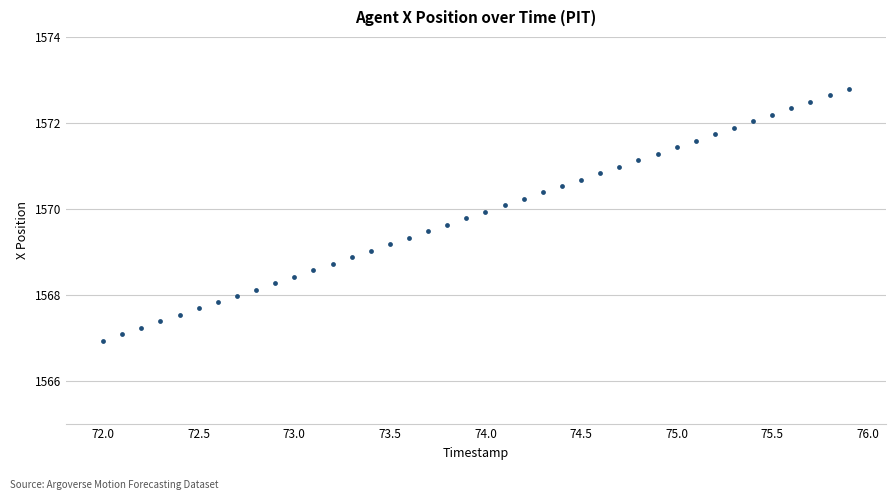

What is the range of X values (max minus min)?

3.9